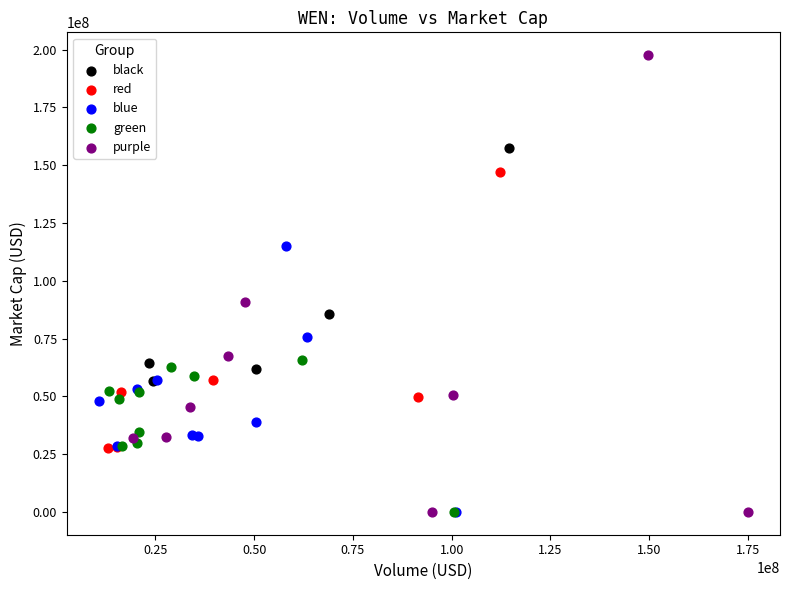

Which series contains the highest Y value?

purple